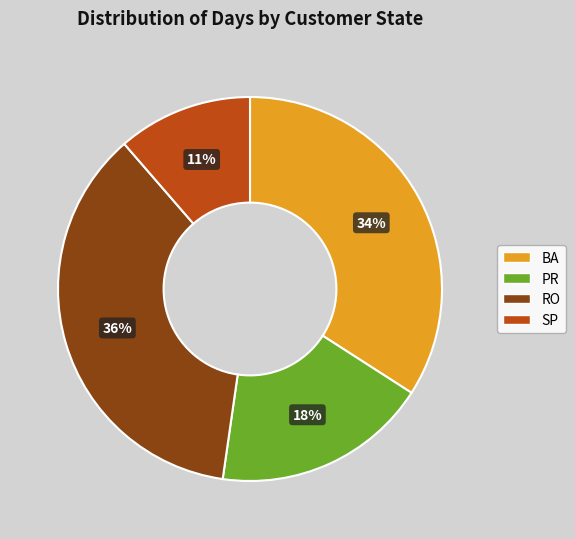

Which category has the smallest portion of the pie?

SP